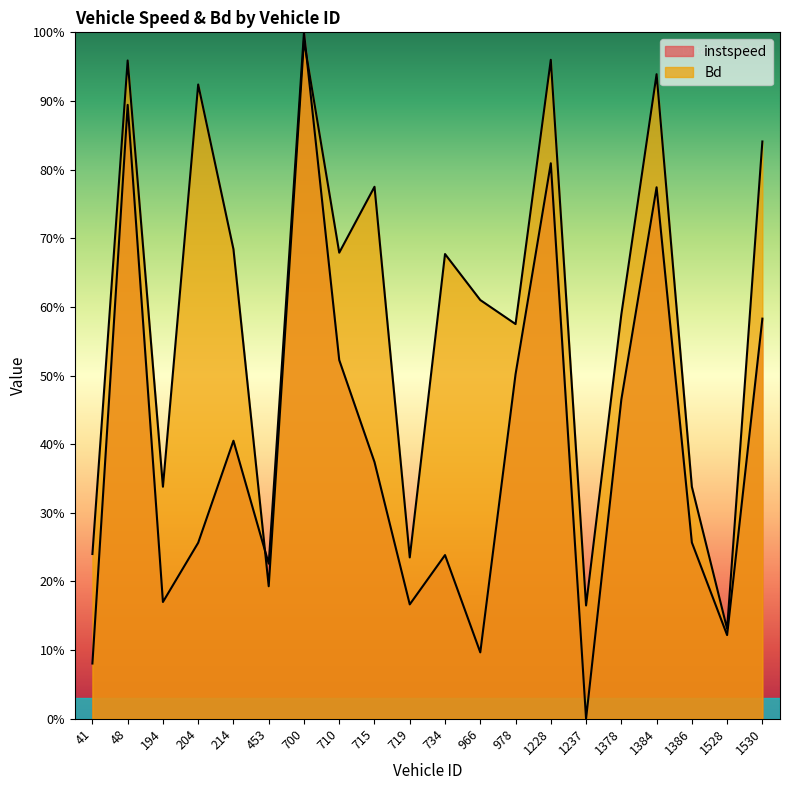

The instspeed series shows 0.6 at 1237. True or false?

False